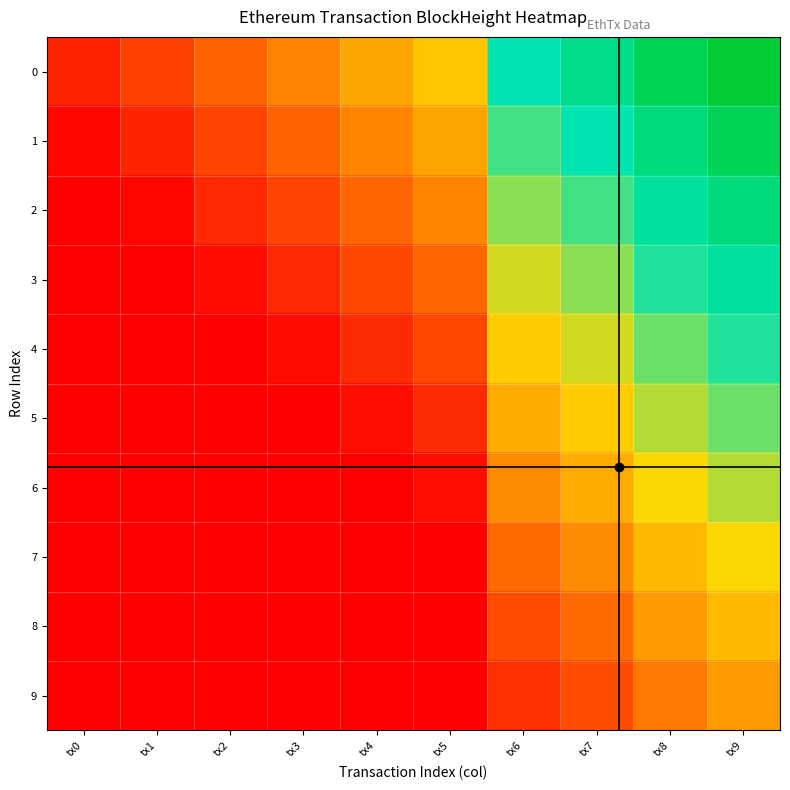

Which category has the highest value across all series?

tx9